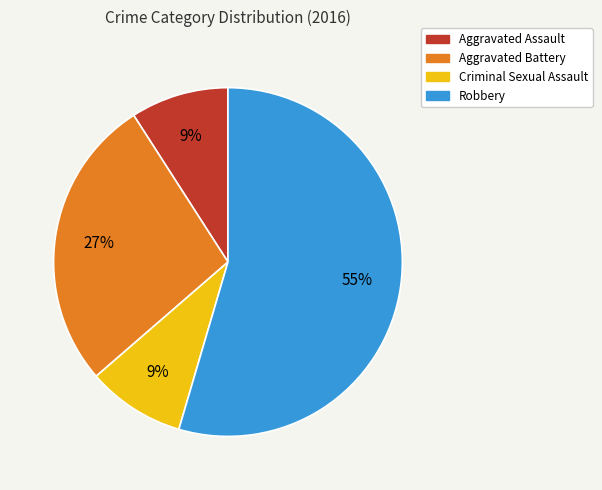

Do Criminal Sexual Assault and Aggravated Battery together represent more than half of the pie?

No